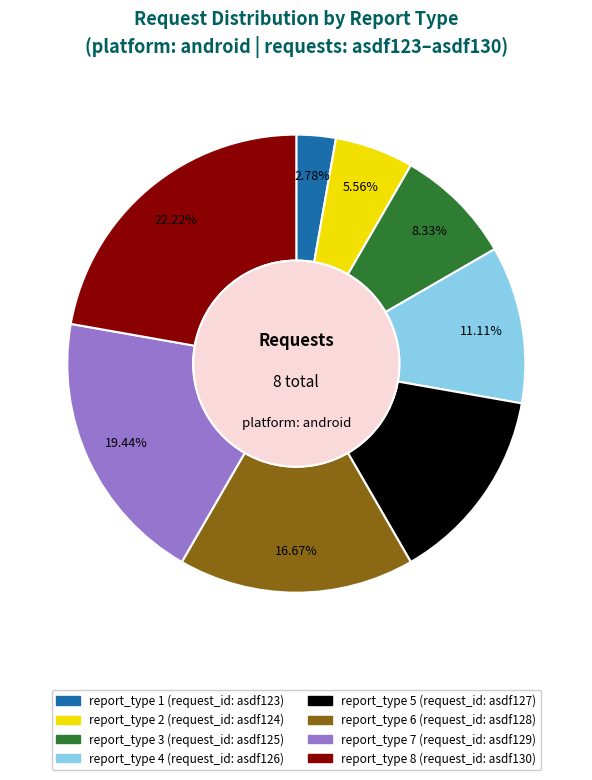

Is there any slice that represents more than half of the pie?

No